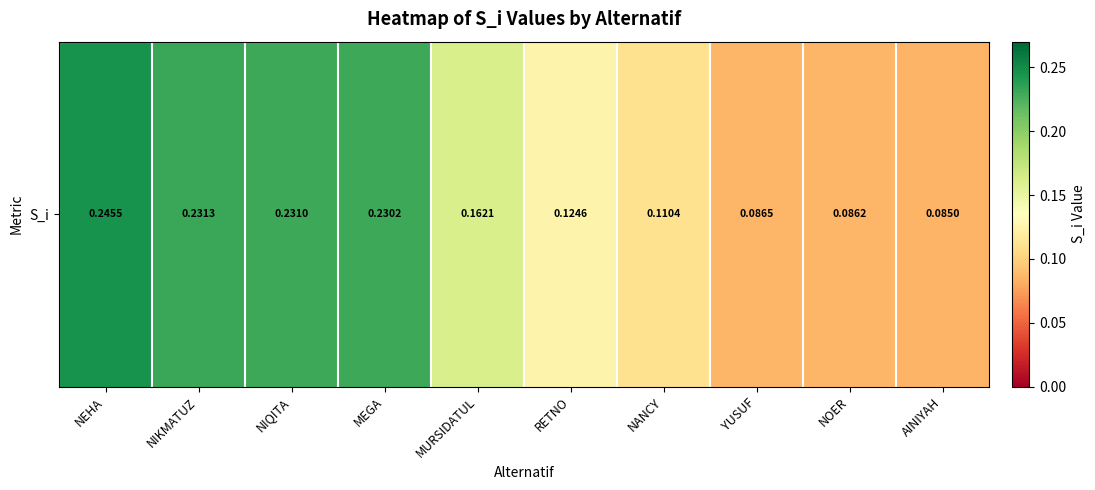

What is the sum of all values?

1.6